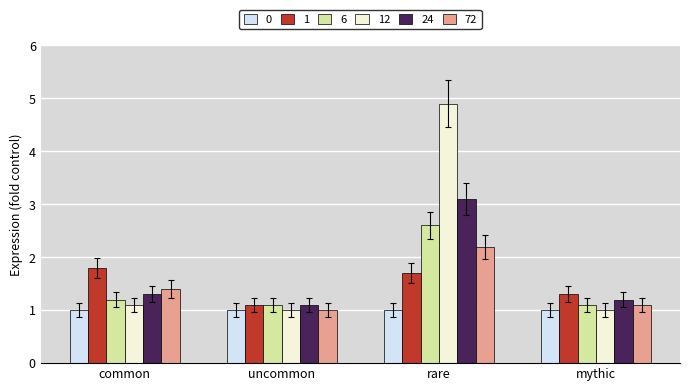

How many groups of bars are there?

4